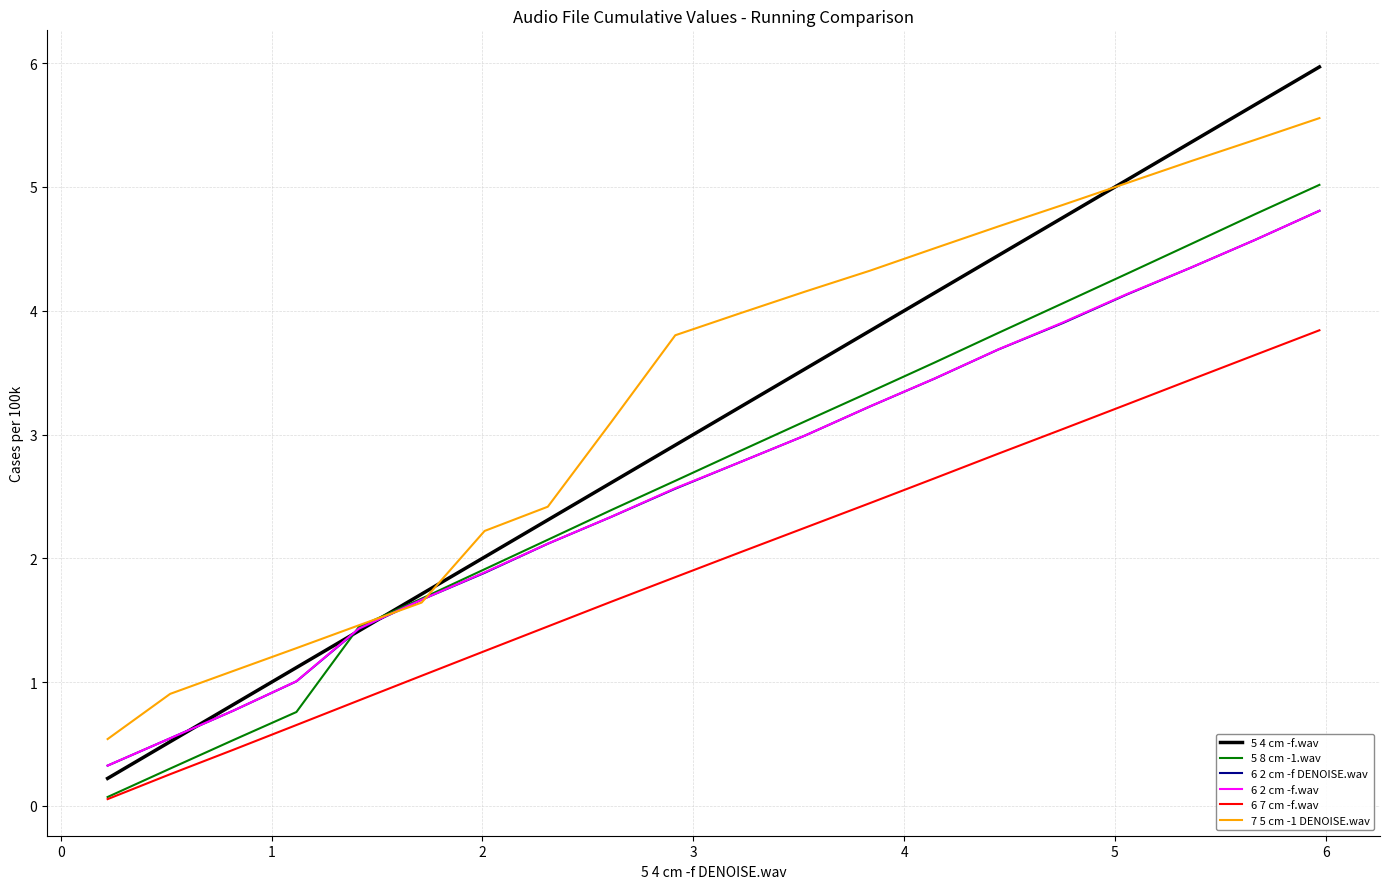

Which series has the widest spread of values?

5 4 cm -f.wav